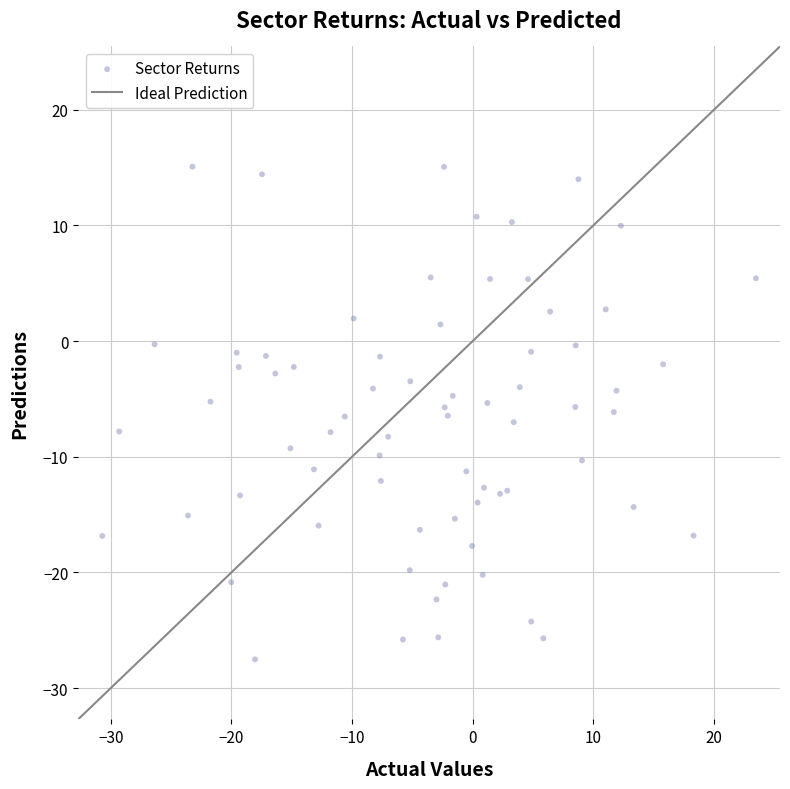

What is the range of X values (max minus min)?

54.2